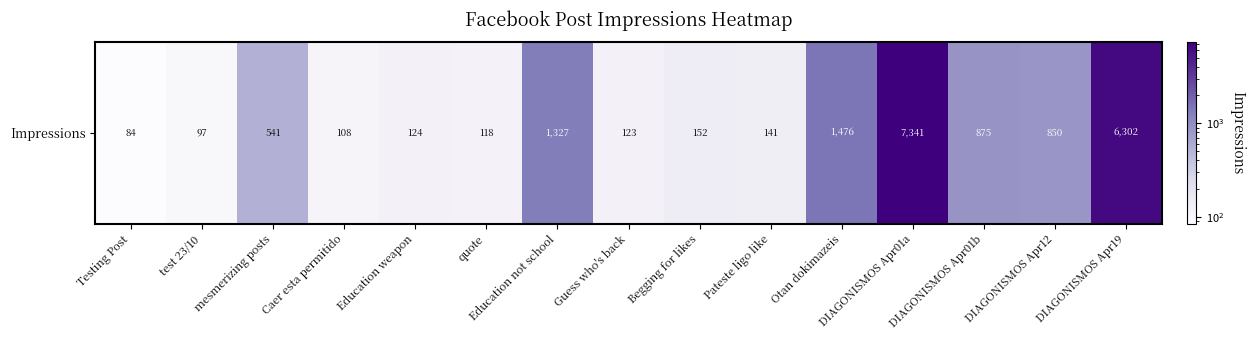

What value does the data have at Testing Post?

84